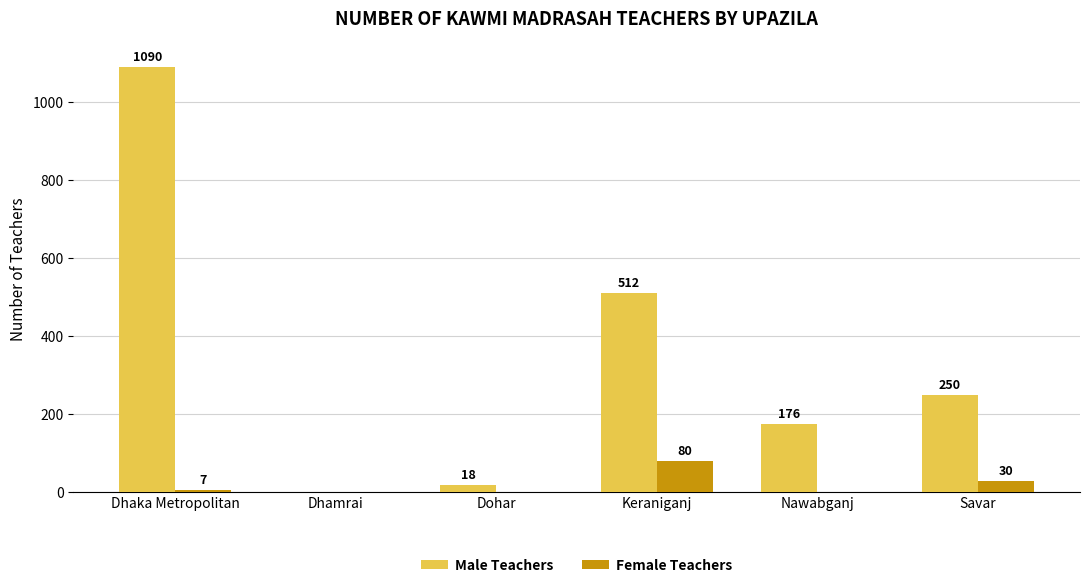

The Female Teachers series shows 0 at Nawabganj. True or false?

True